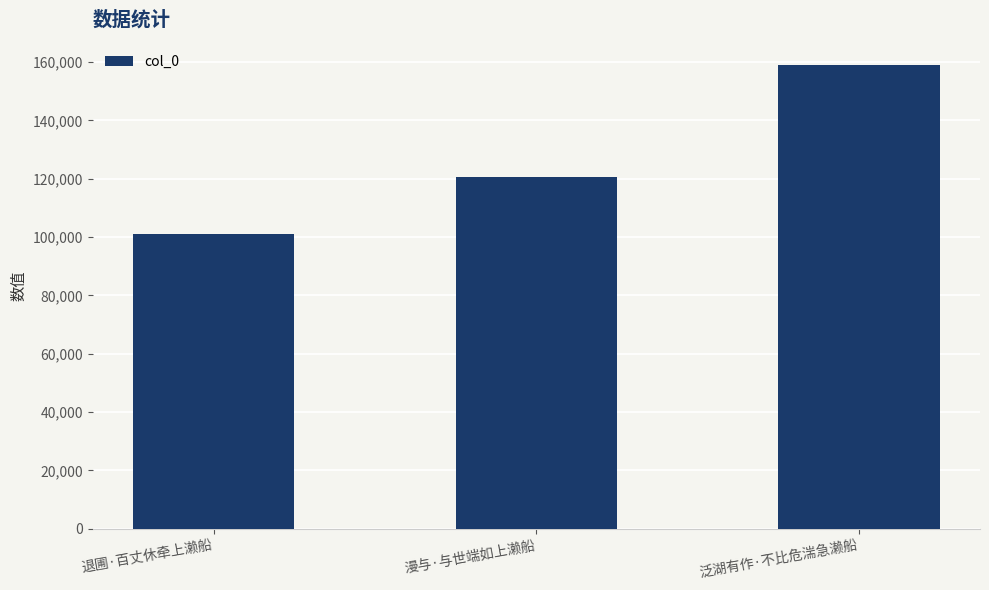

What is the value of the 2nd bar from the left?

120702